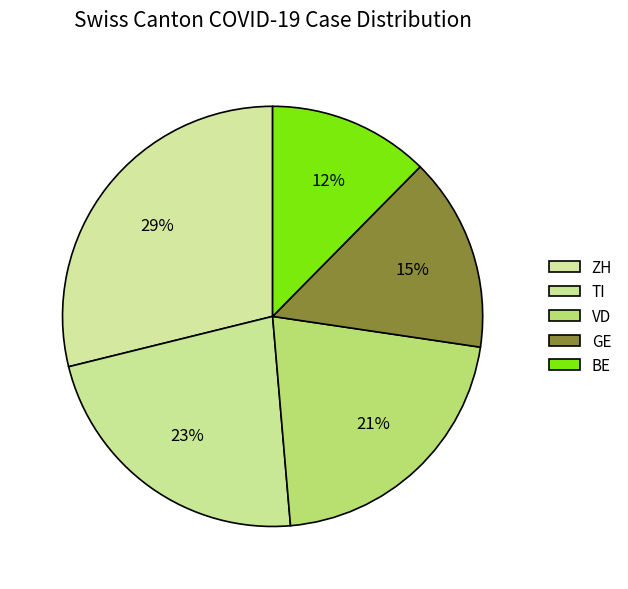

What portion of the pie excludes BE?

87.6%